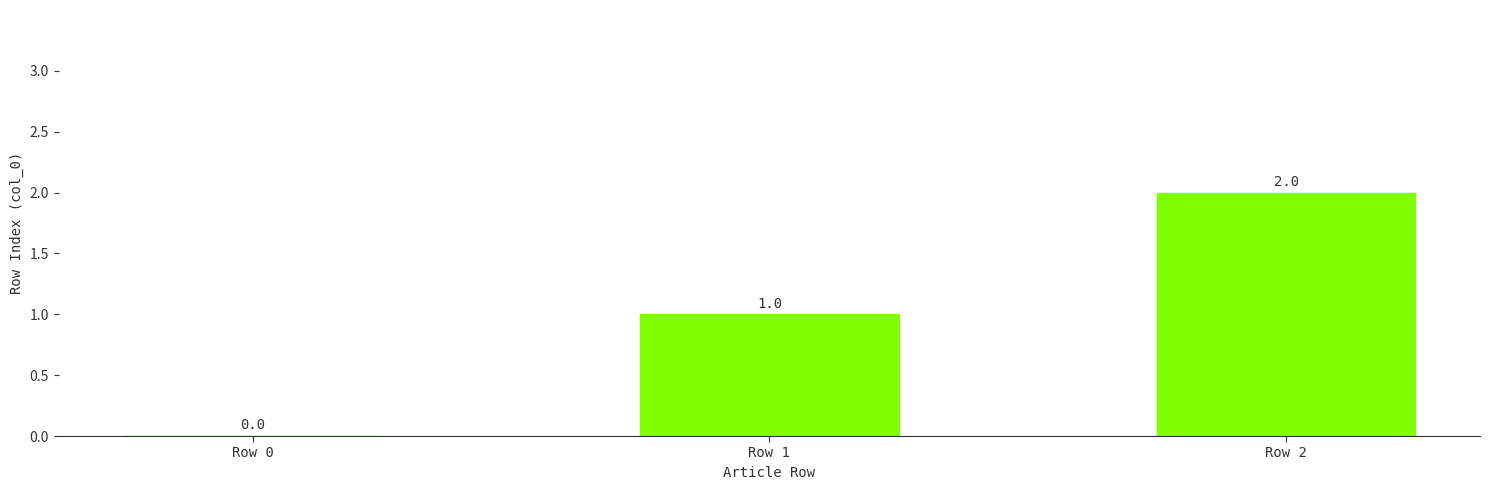

Which label corresponds to the largest value in the chart?

Row 2